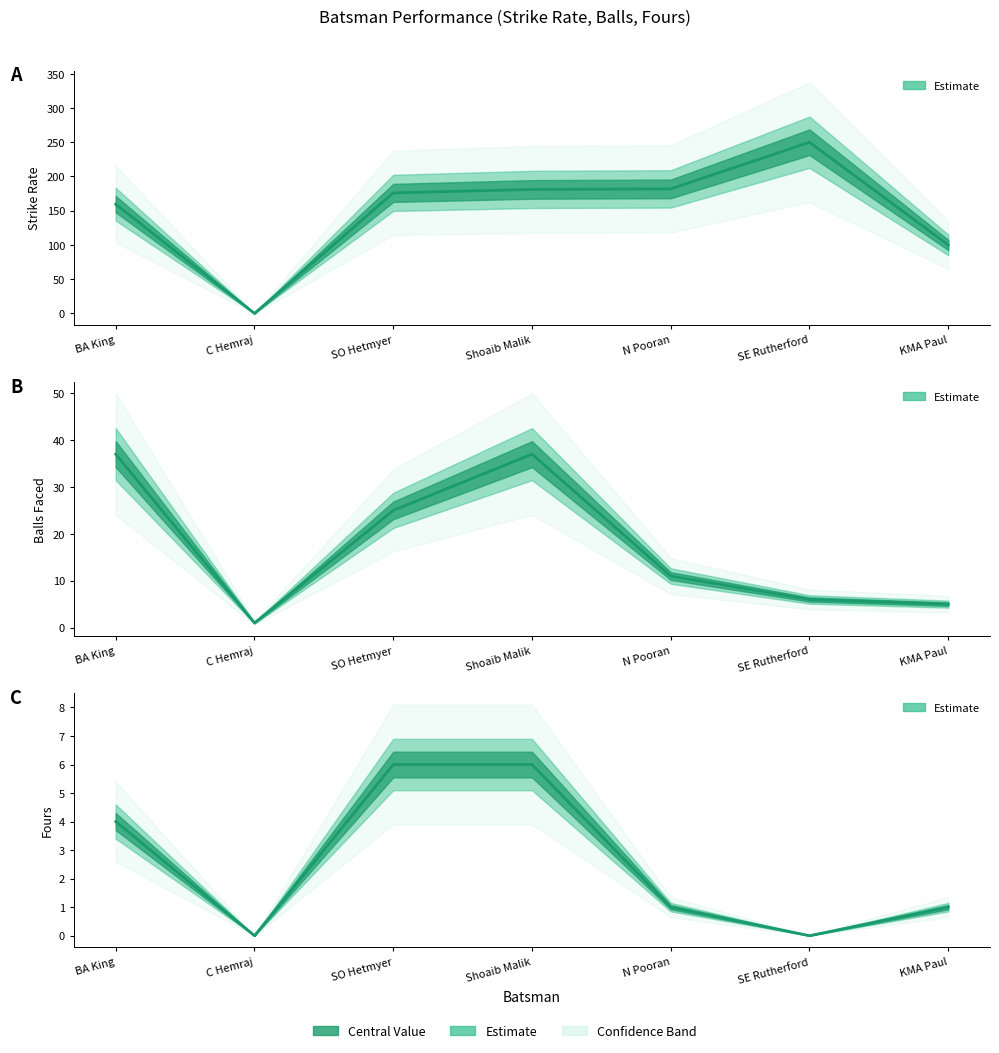

What is the difference between the s/r values at C Hemraj and SO Hetmyer?

176.0